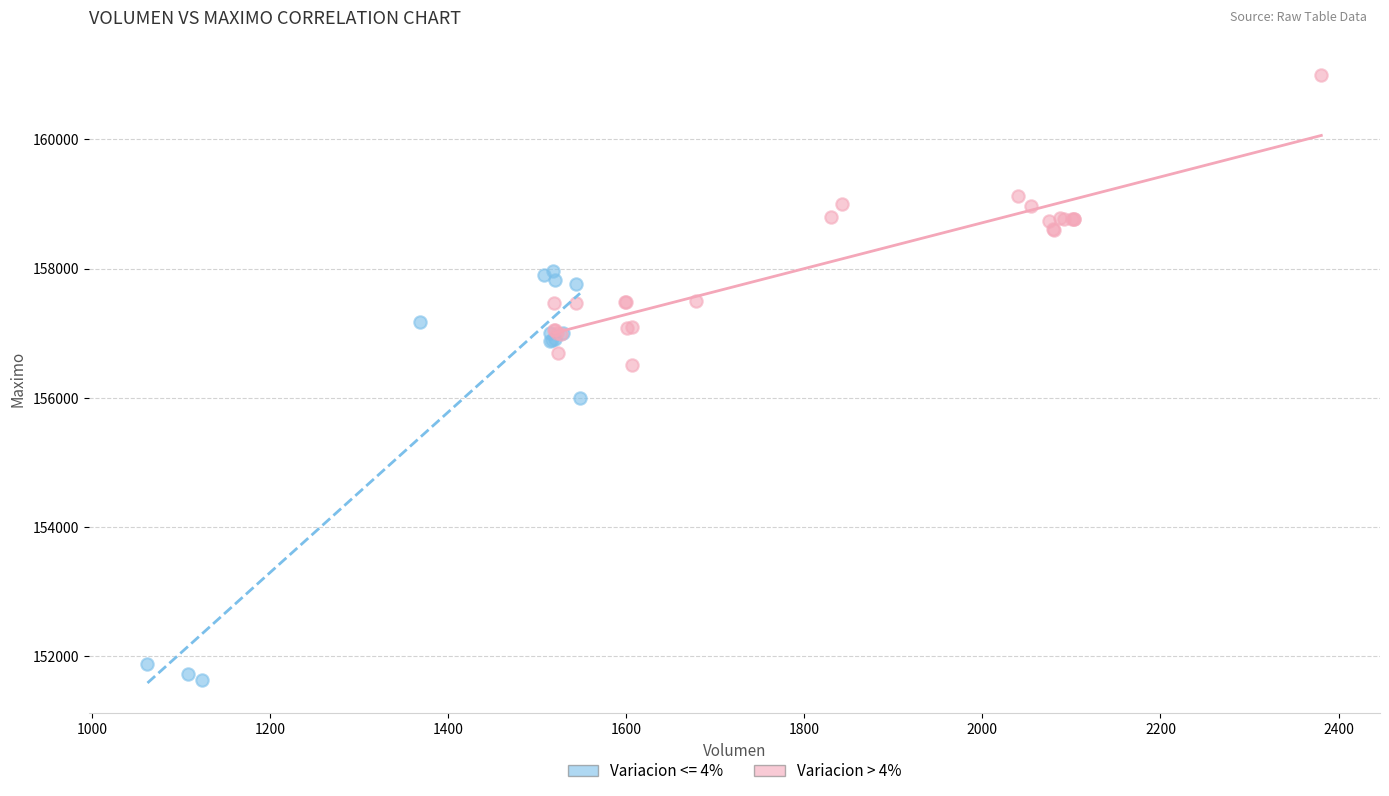

Which series contains the lowest Y value?

Variacion <= 4%